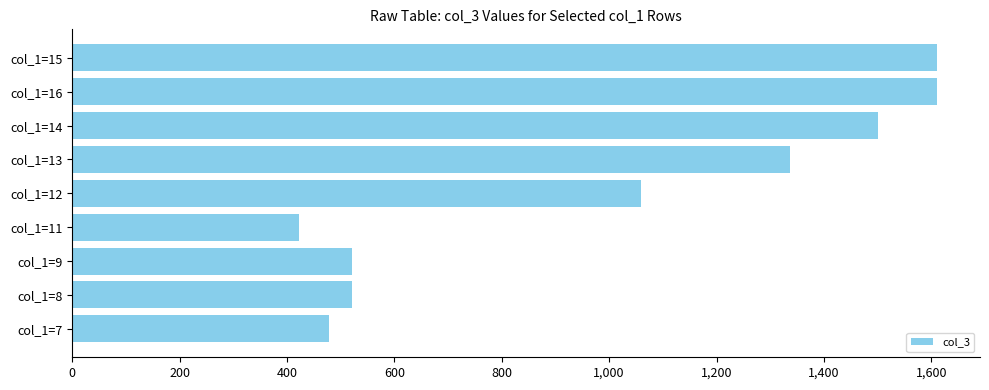

What is the label of the 2nd bar from the bottom?

col_1=8